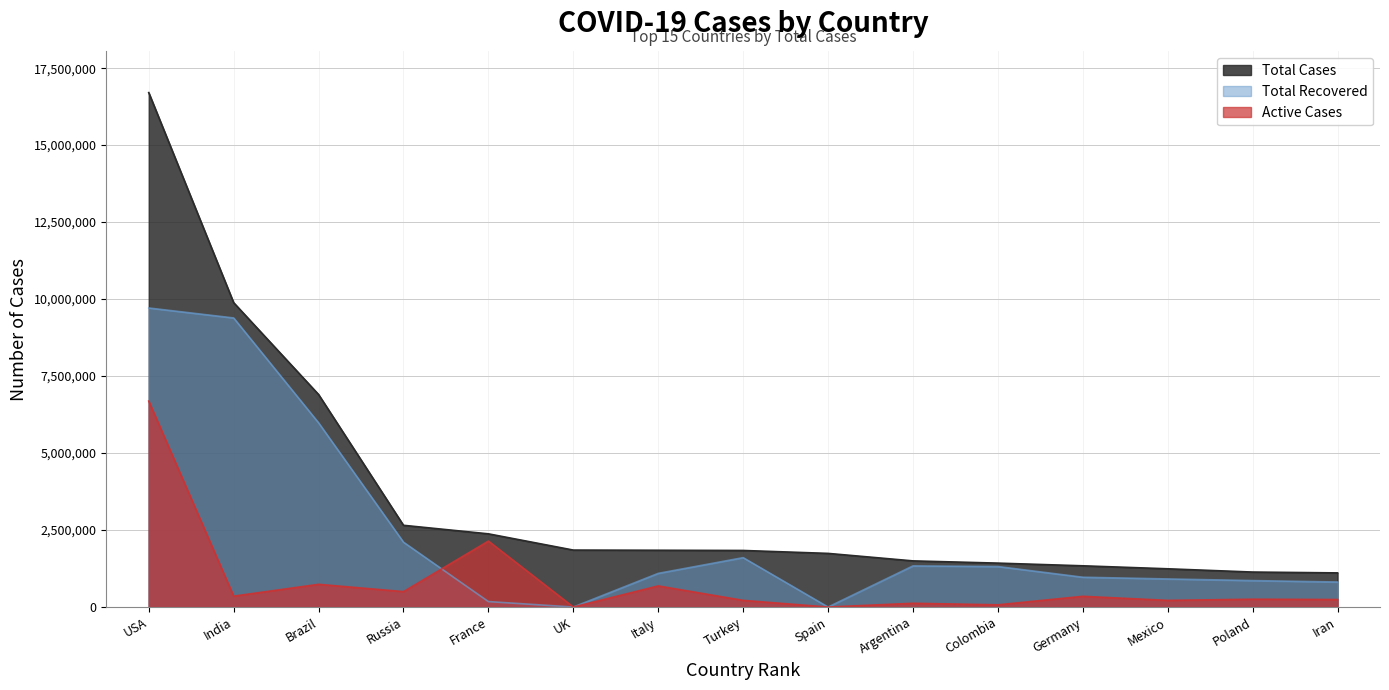

True or false: Total Recovered has a value of 812270 at Iran.

True